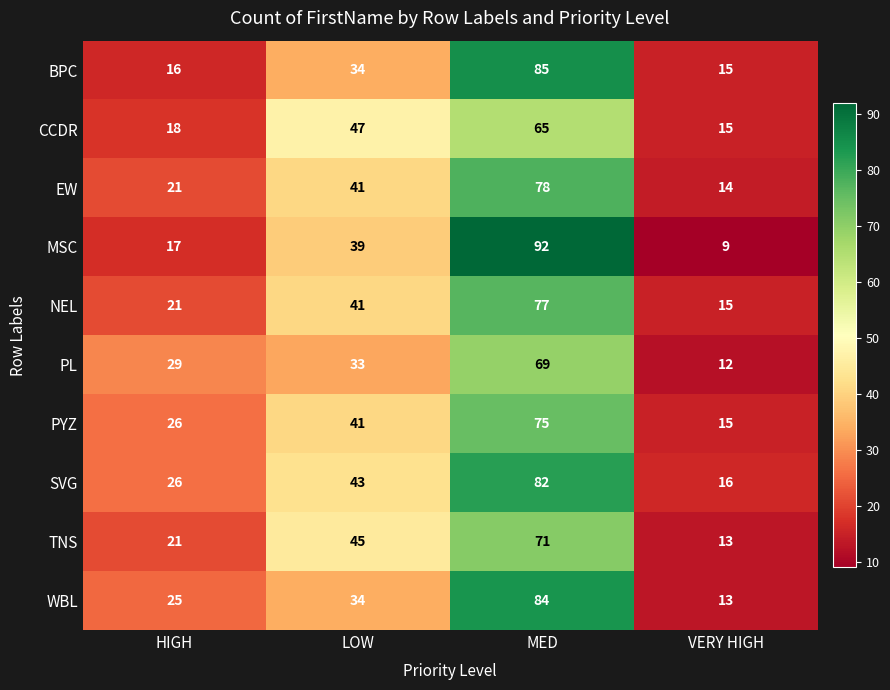

At how many categories does at least one series exceed 68?

1